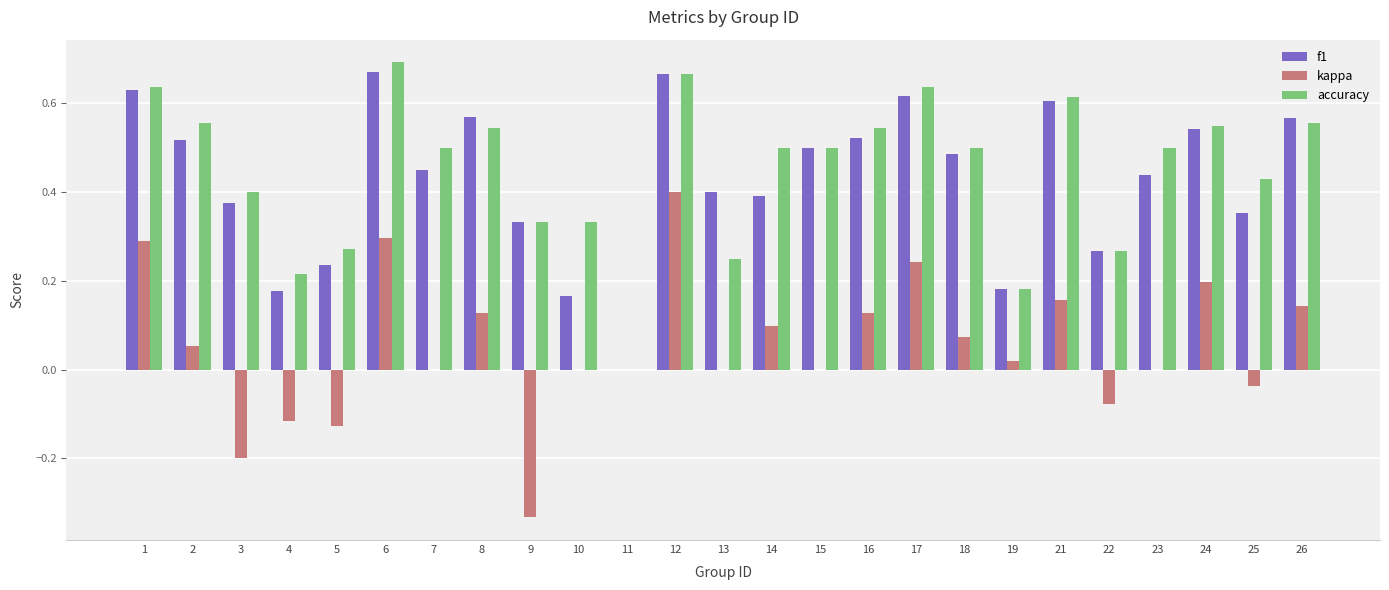

The kappa series shows 0.0 at 7. True or false?

True